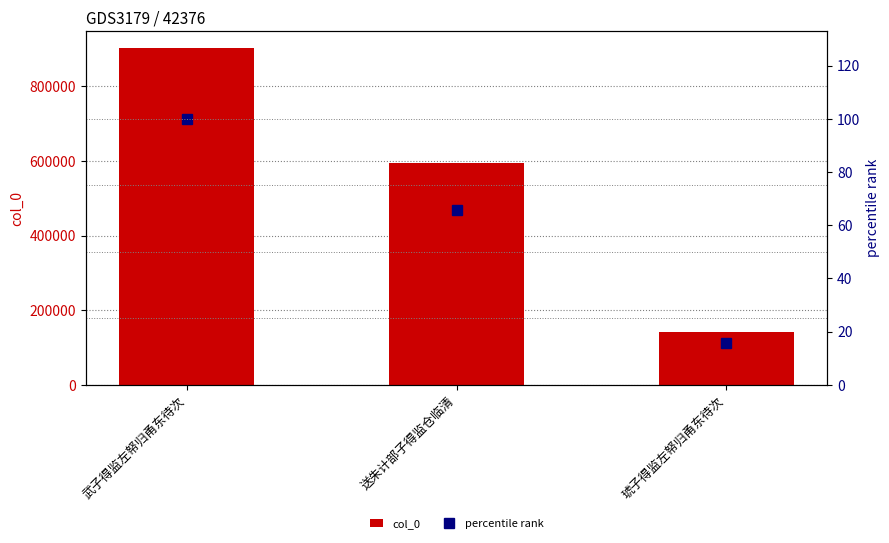

Rank the categories by col_0 value from lowest to highest.

琥子得监左帑归甬东待次, 送朱计部子得监仓临清, 武子得监左帑归甬东待次